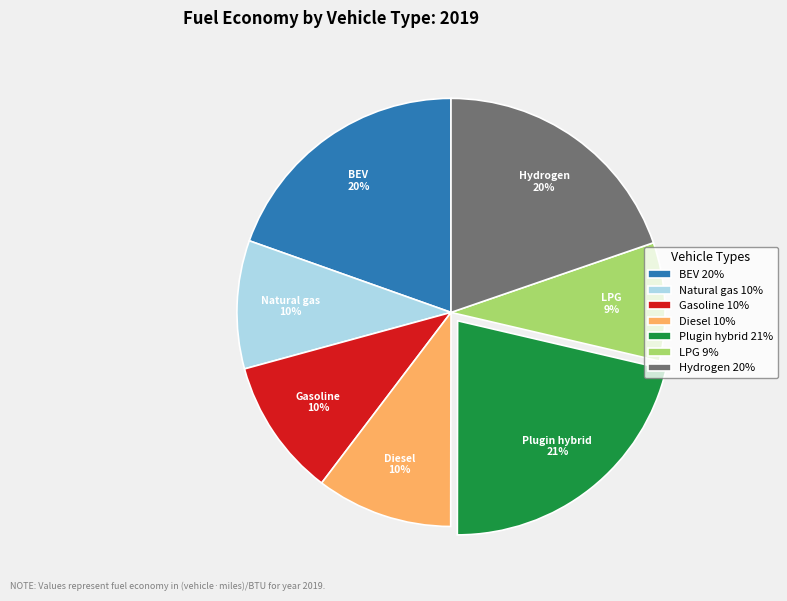

True or false: Hydrogen 20% accounts for 20% of the total.

True